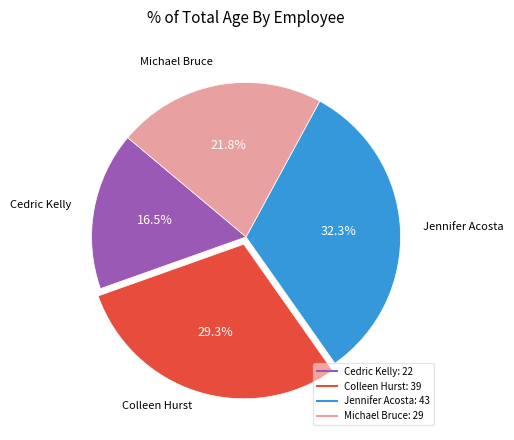

What portion of the pie excludes Jennifer Acosta?

67.7%